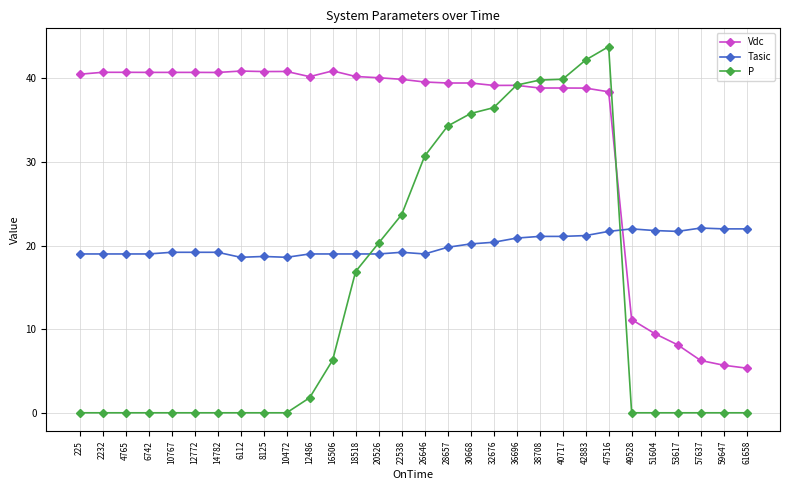

Count the number of data series in this chart.

3